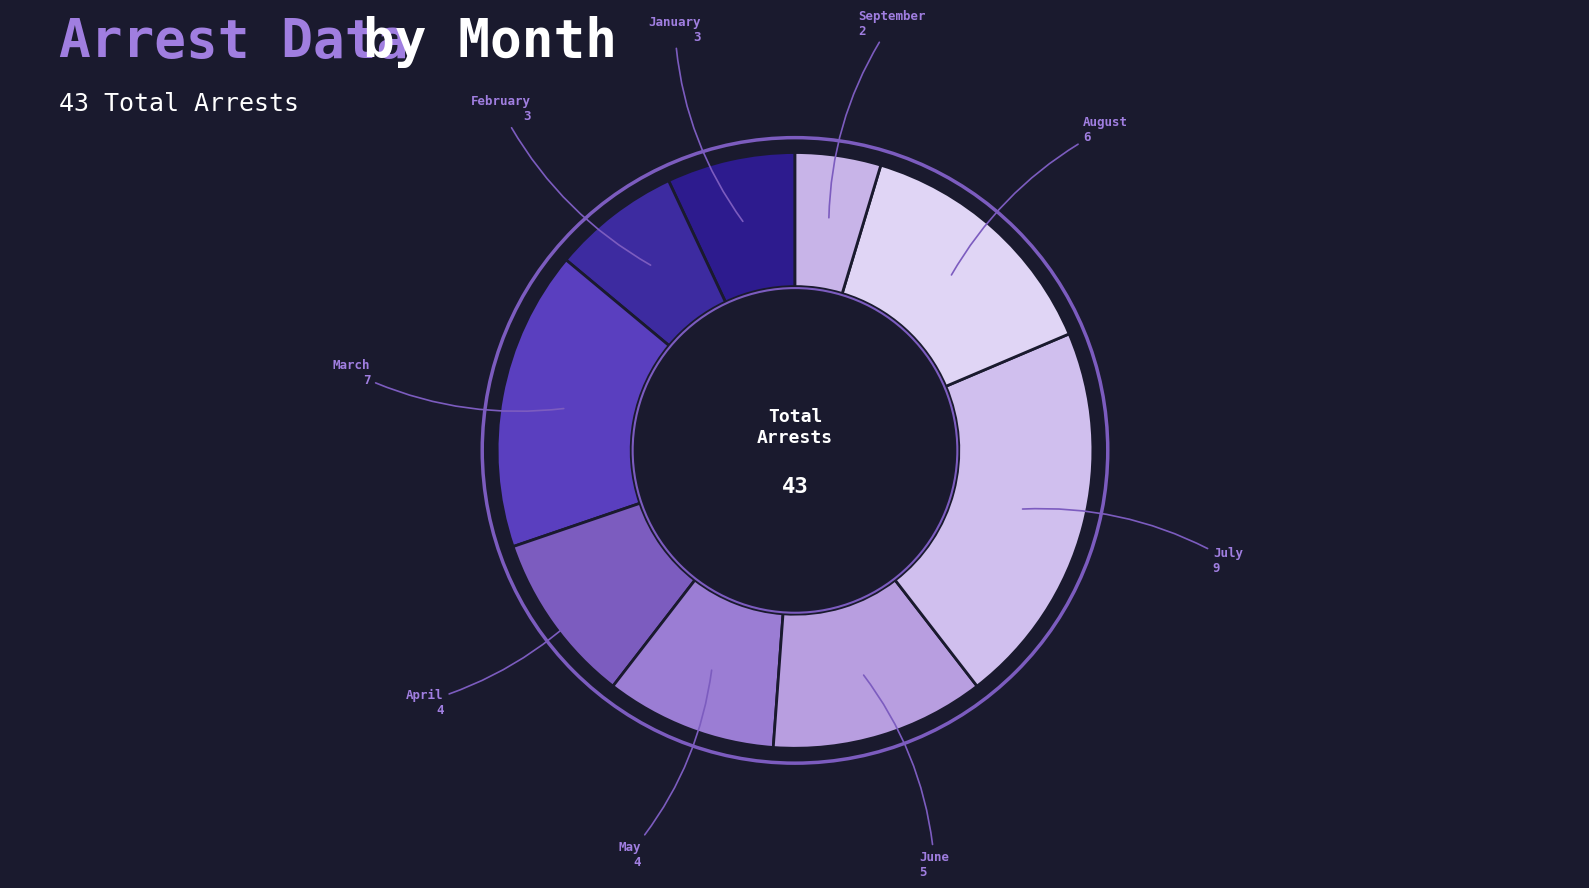

Does any single category account for the majority?

No